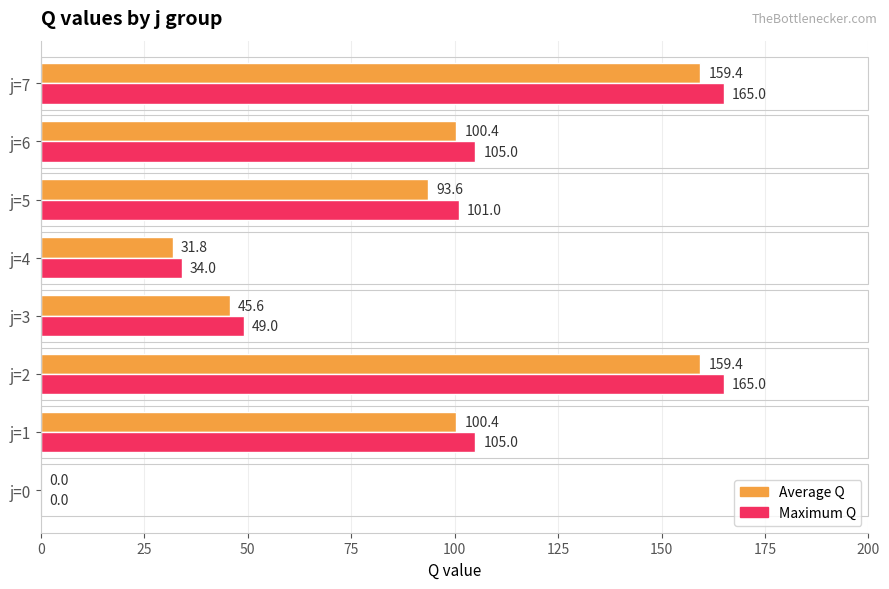

Count the number of categories in the chart.

8